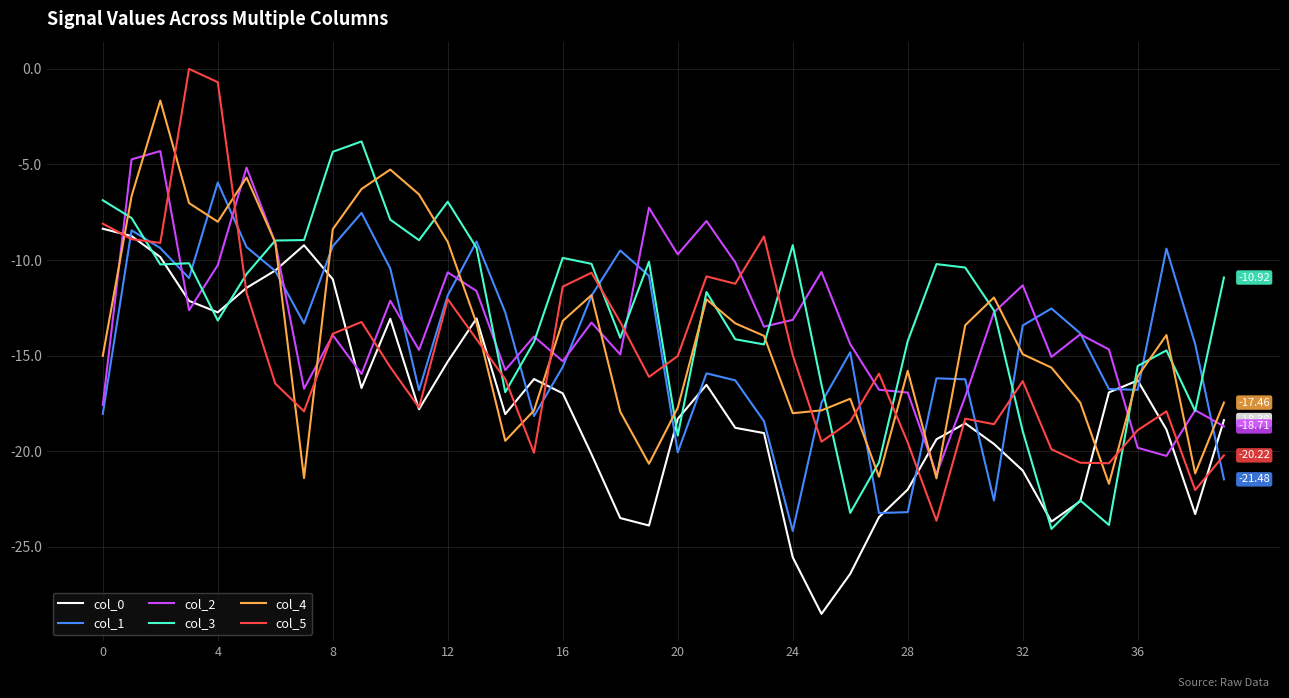

What is the difference between the maximum and minimum values in the col_0 series?

20.2